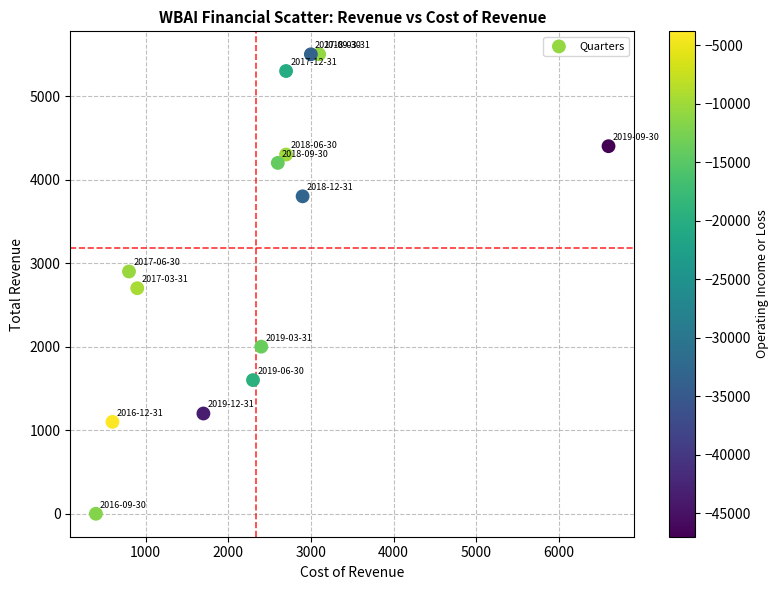

What is the range of Y values (max minus min)?

5500